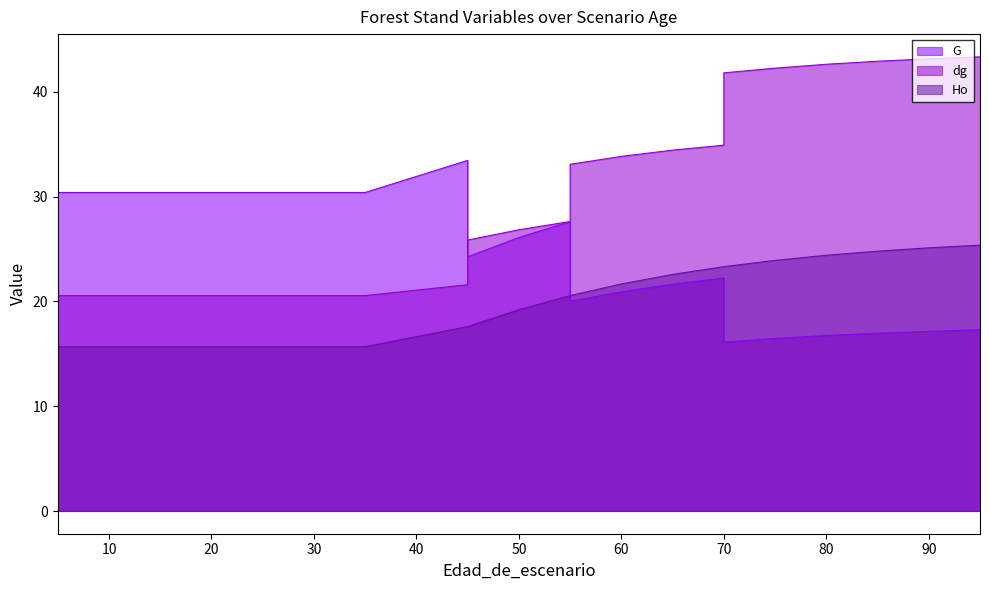

In G, how many points are lower than both neighbors (excluding endpoints)?

3